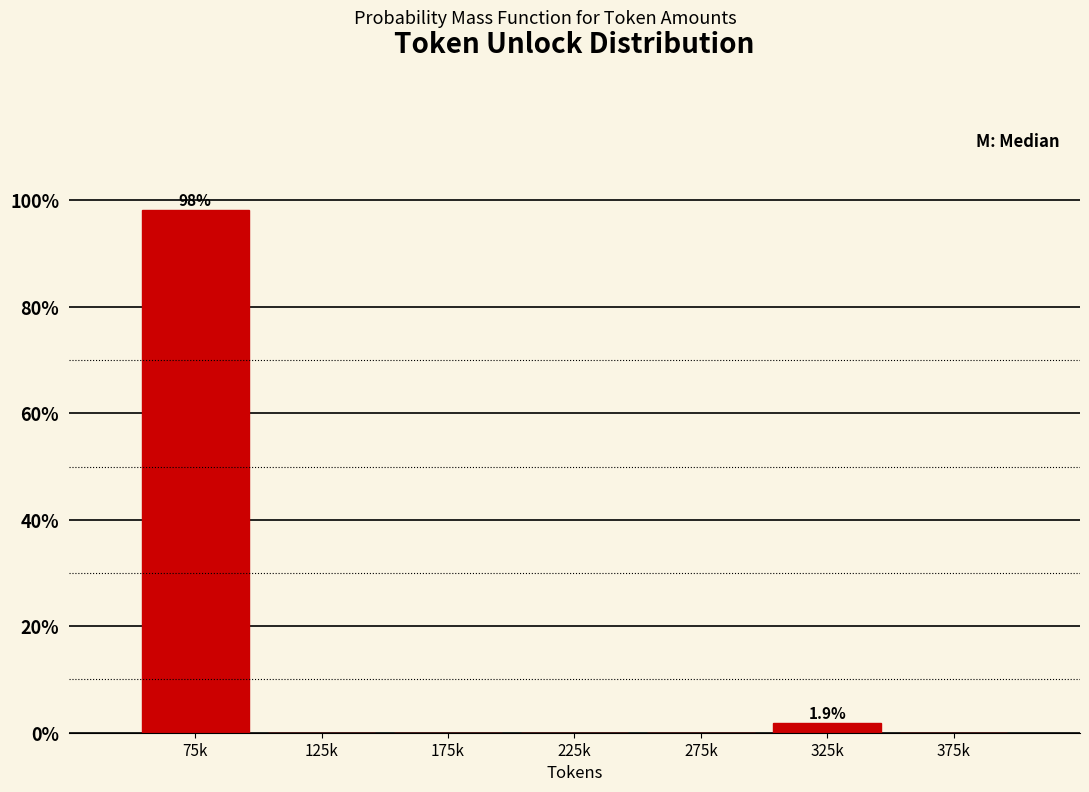

Reading left to right, extract all data points from this chart.

75k=98.1	125k=0.0	175k=0.0	225k=0.0	275k=0.0	325k=1.9	375k=0.0